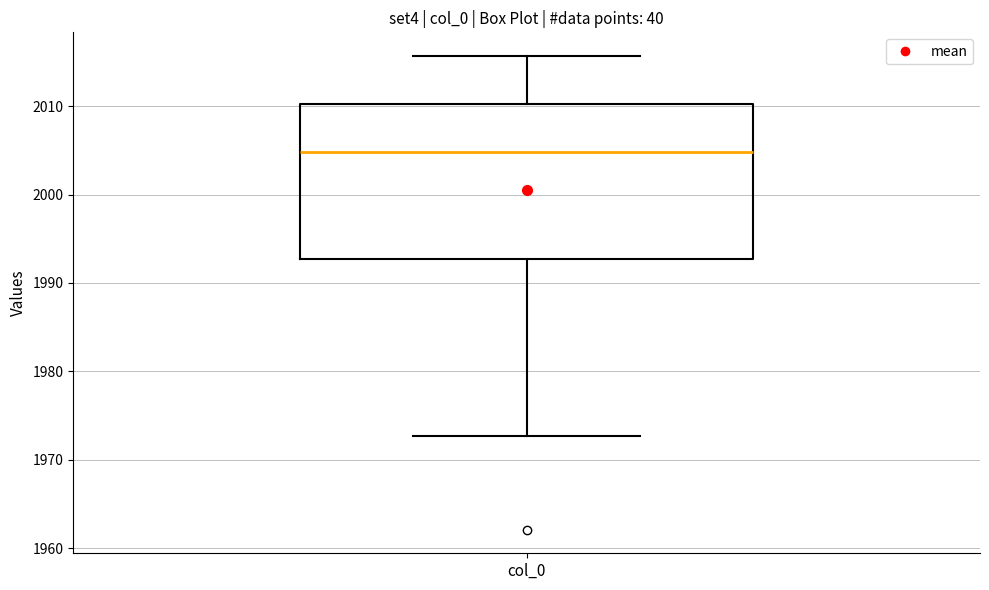

Where does the lower whisker of the box for col_0 end on the y-axis? The values are not printed on the chart, so give them approximately, as read against the axis.

1973